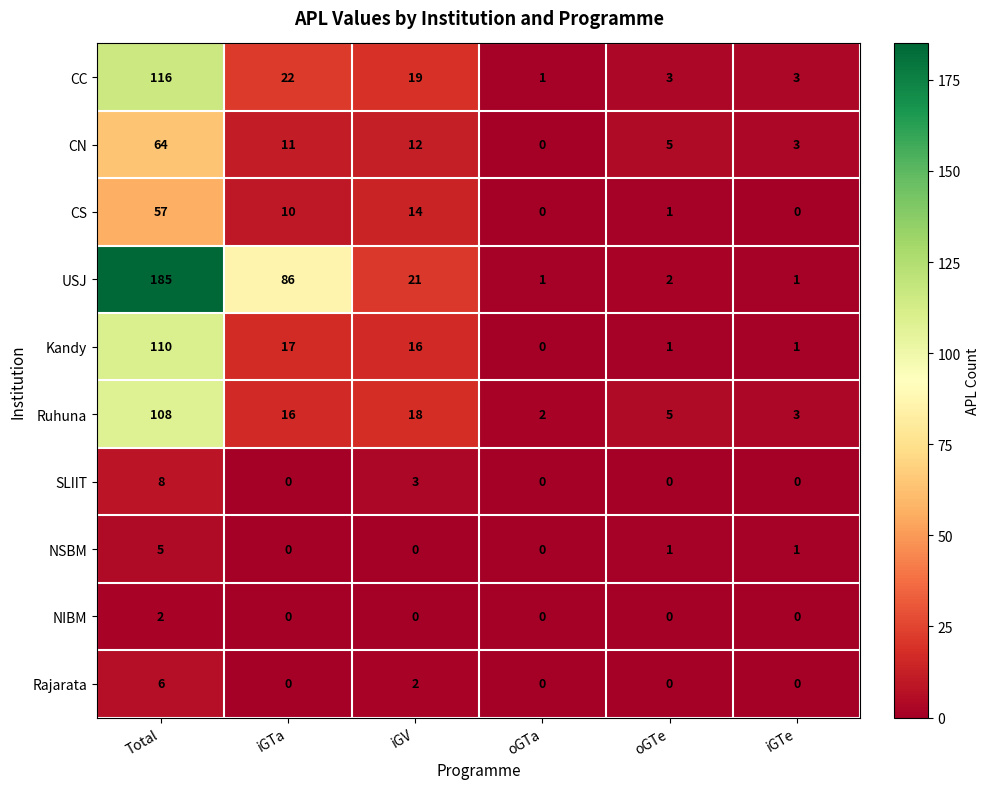

What is the maximum value shown in the chart?

185